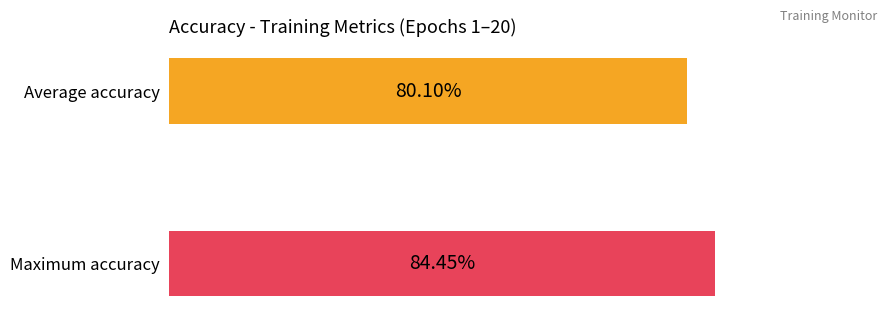

Where is the data nearest to the value 82?

Average accuracy